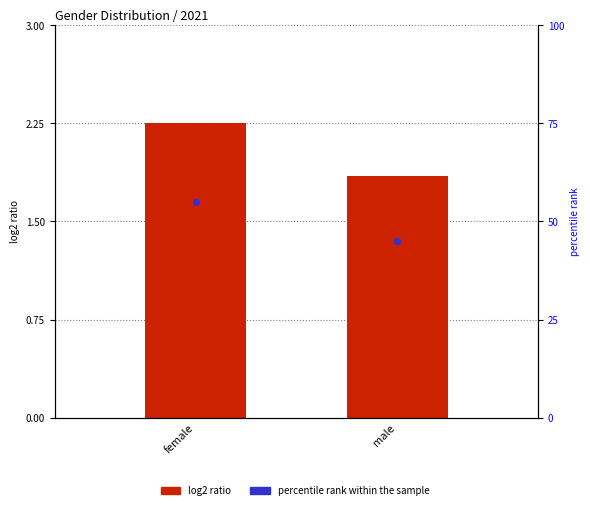

At which category is the sum across all series the highest?

female